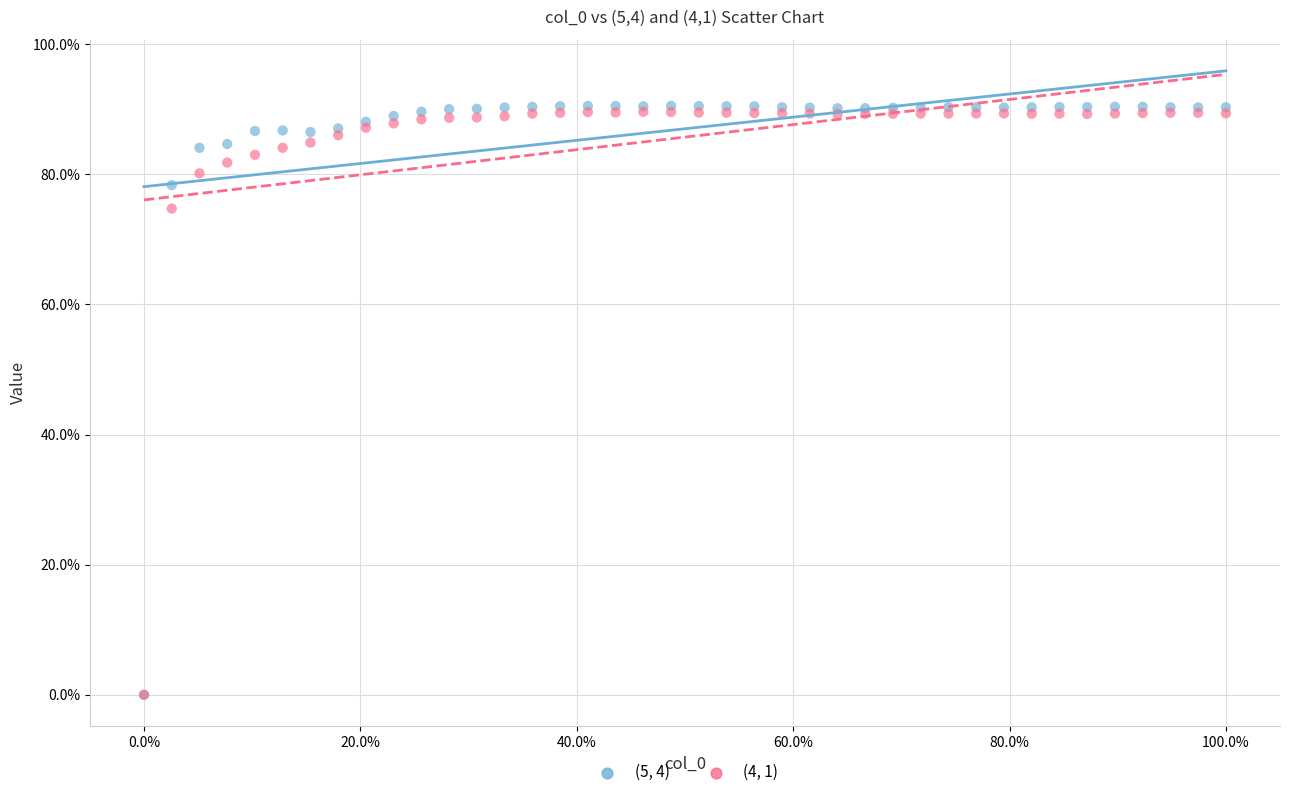

Across all series, what Y value is closest to 45?

74.7